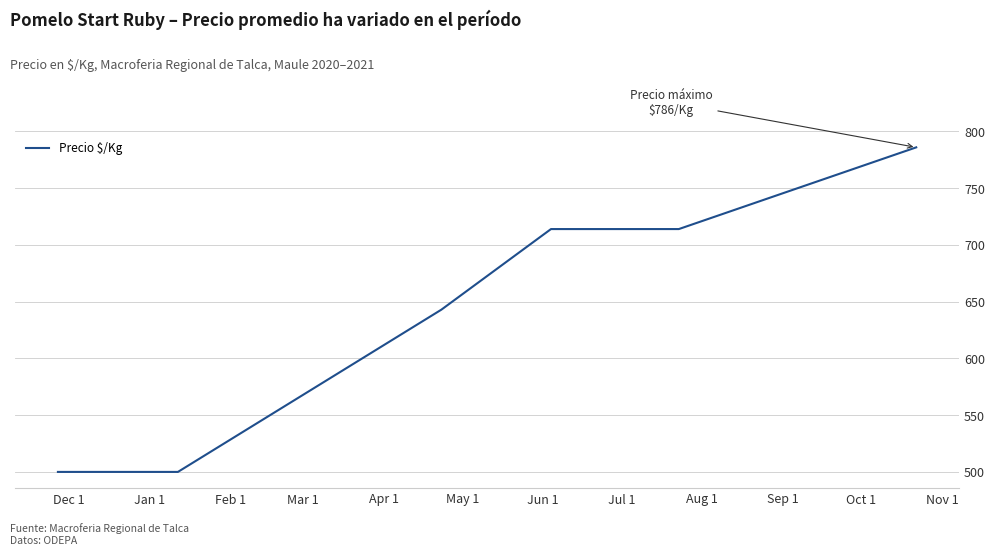

What is the greatest value displayed?

786